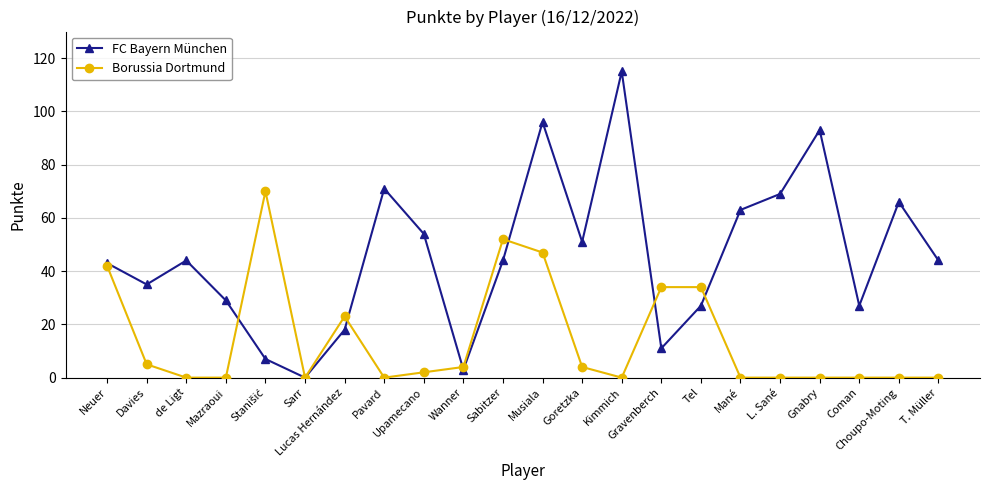

Is the value of FC Bayern München at Kimmich greater than the value of Borussia Dortmund at Tel?

Yes